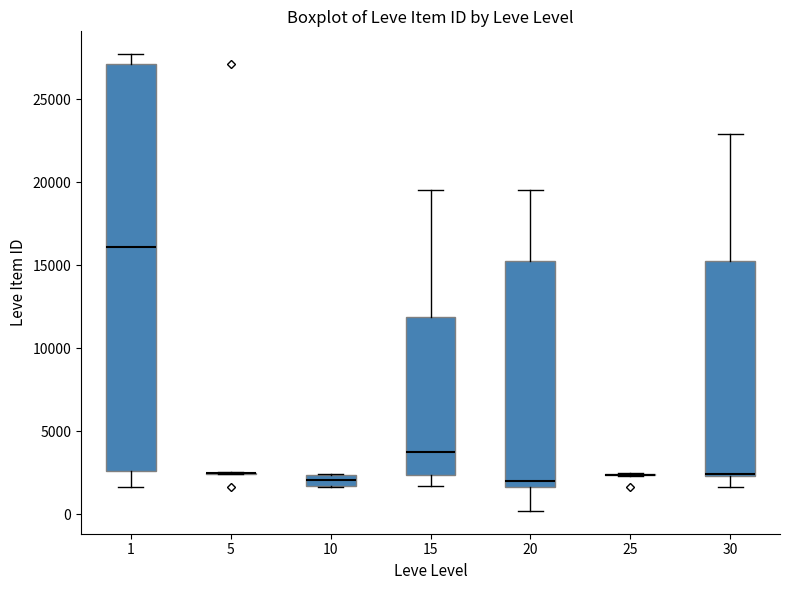

Which box is the tallest, from its lower edge to its upper edge?

1